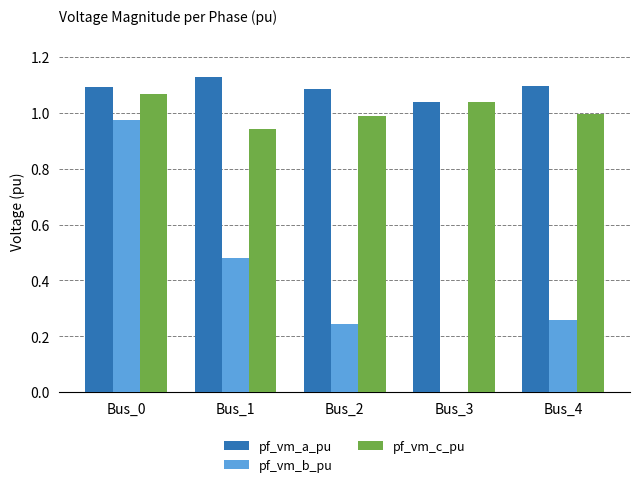

What is the average value of the pf_vm_b_pu series?

0.4